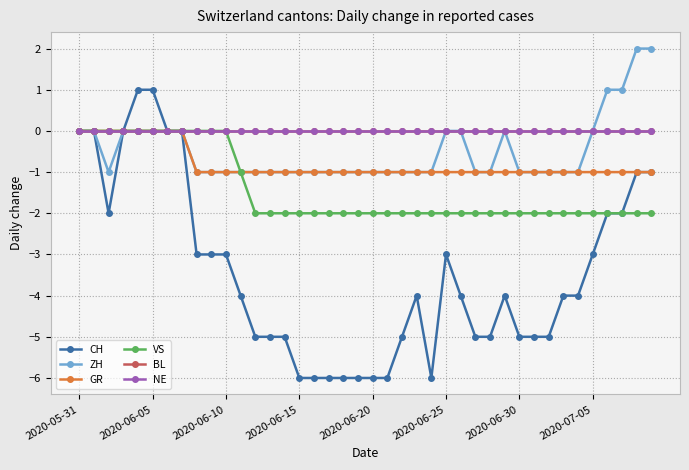

What is the lowest value of the ZH series?

-1